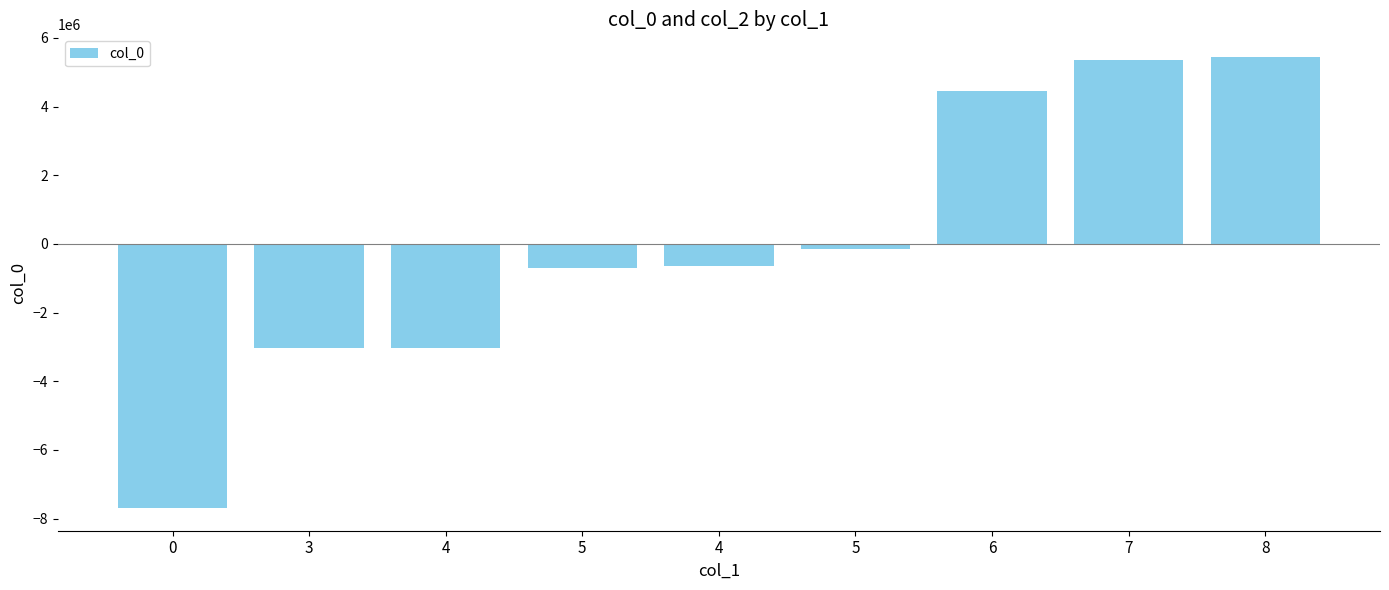

The chart shows a value of 5445977.6 at 8. True or false?

True